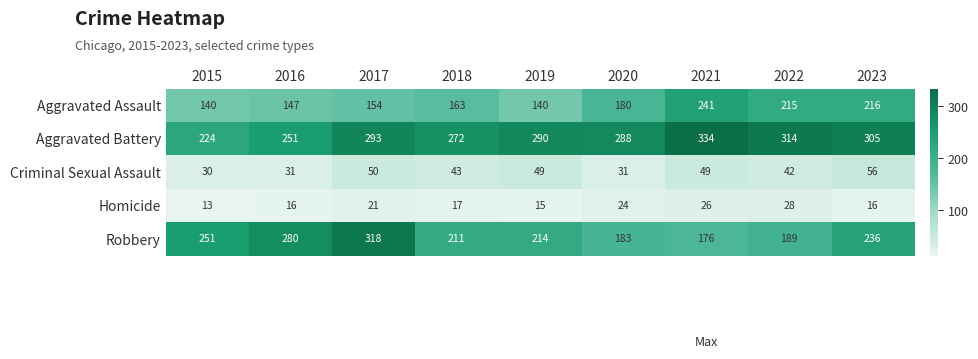

Which series changed the most between 2015 and 2019?

Aggravated Battery